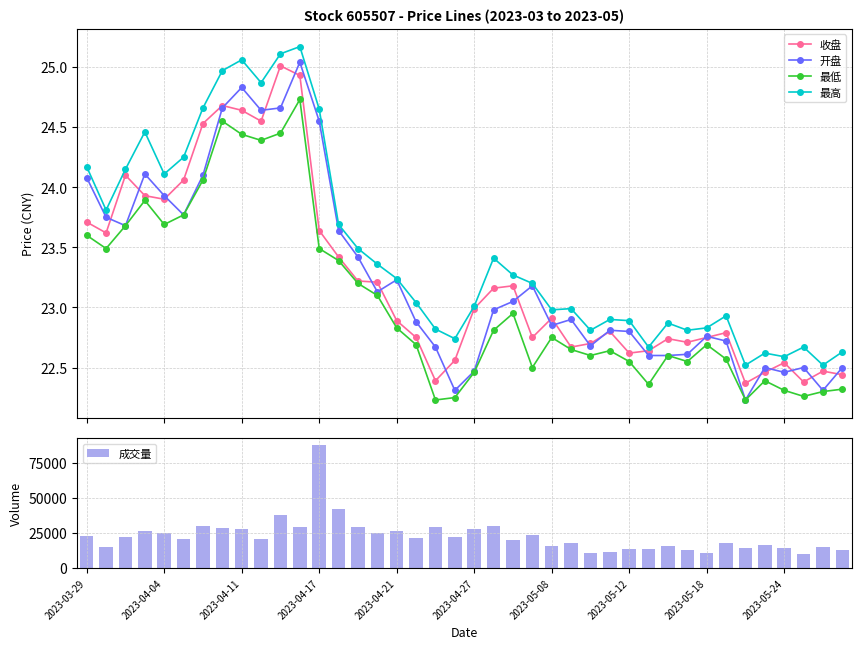

Which series has the widest spread of values?

成交量